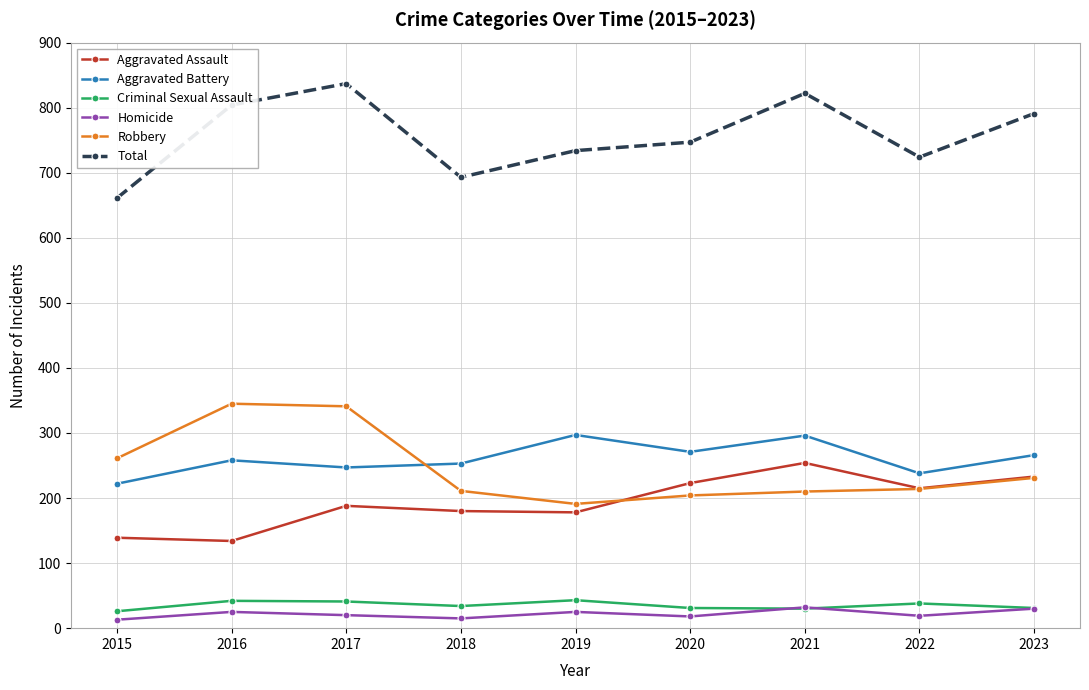

In Robbery, how many points are lower than both neighbors (excluding endpoints)?

1